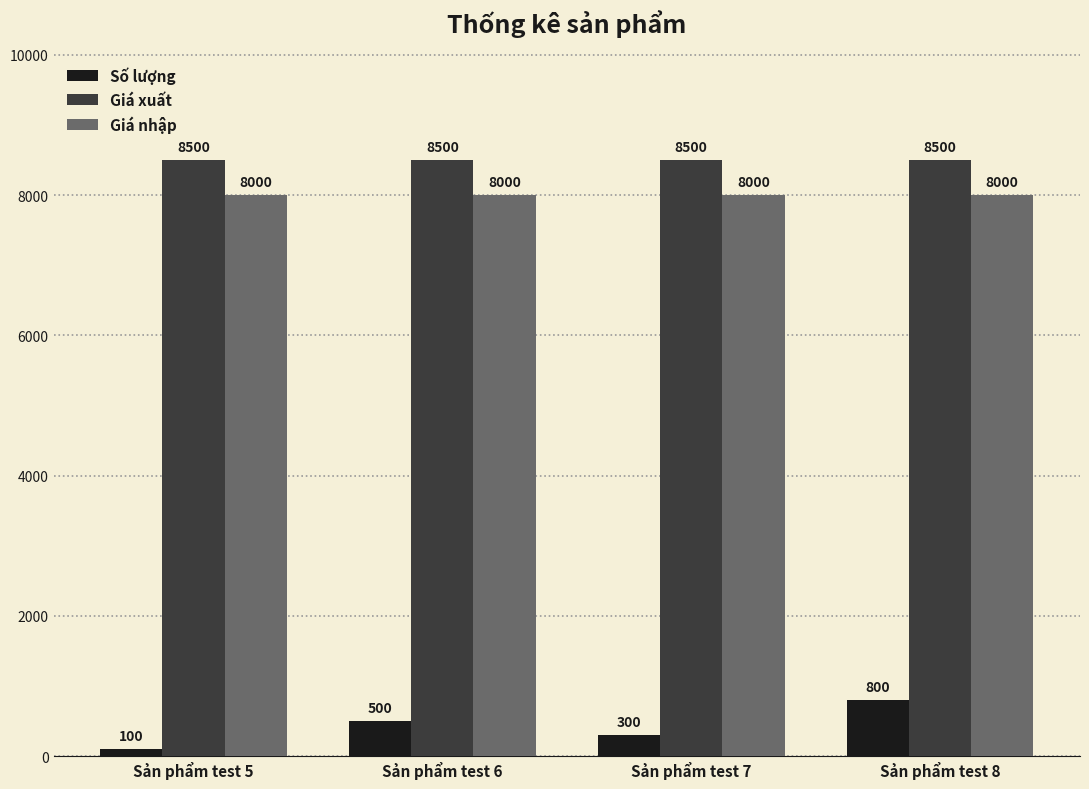

What is the minimum value shown in the chart?

100